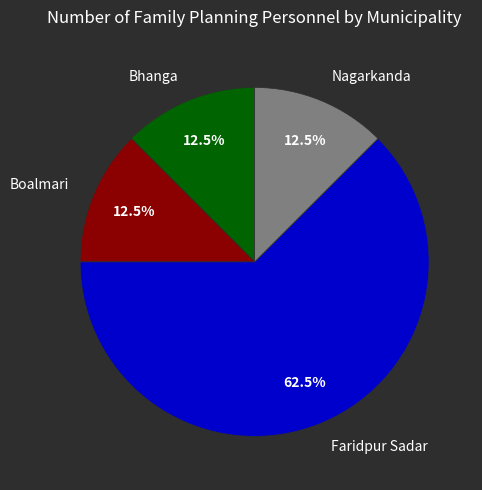

To the nearest percent, what is the difference between the Faridpur Sadar and Bhanga slice percentages?

50%